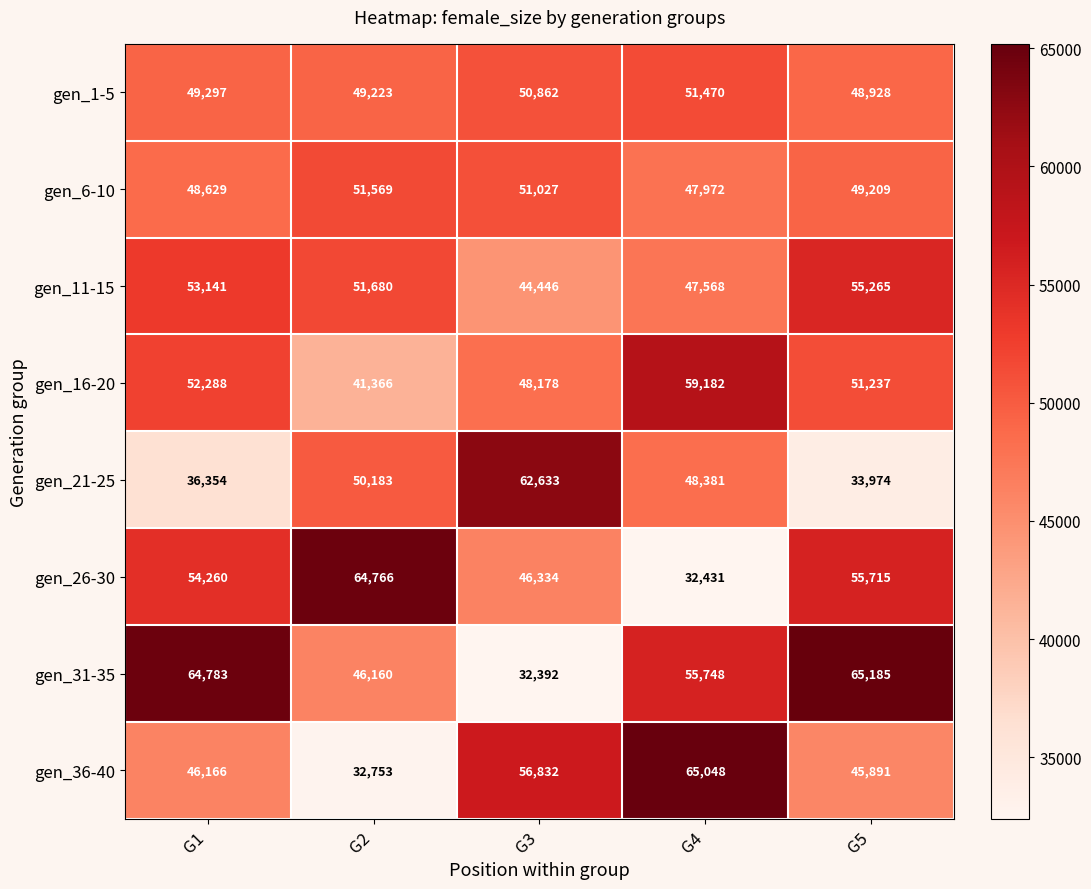

At which category does the chart reach its peak across all series?

G5